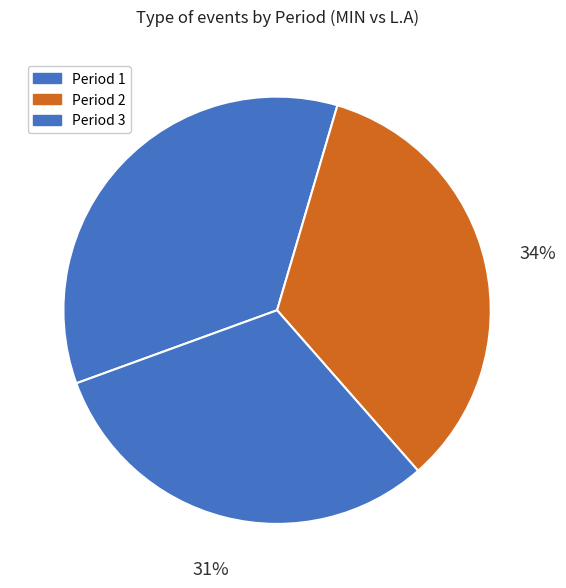

Which slice is the largest?

Period 1